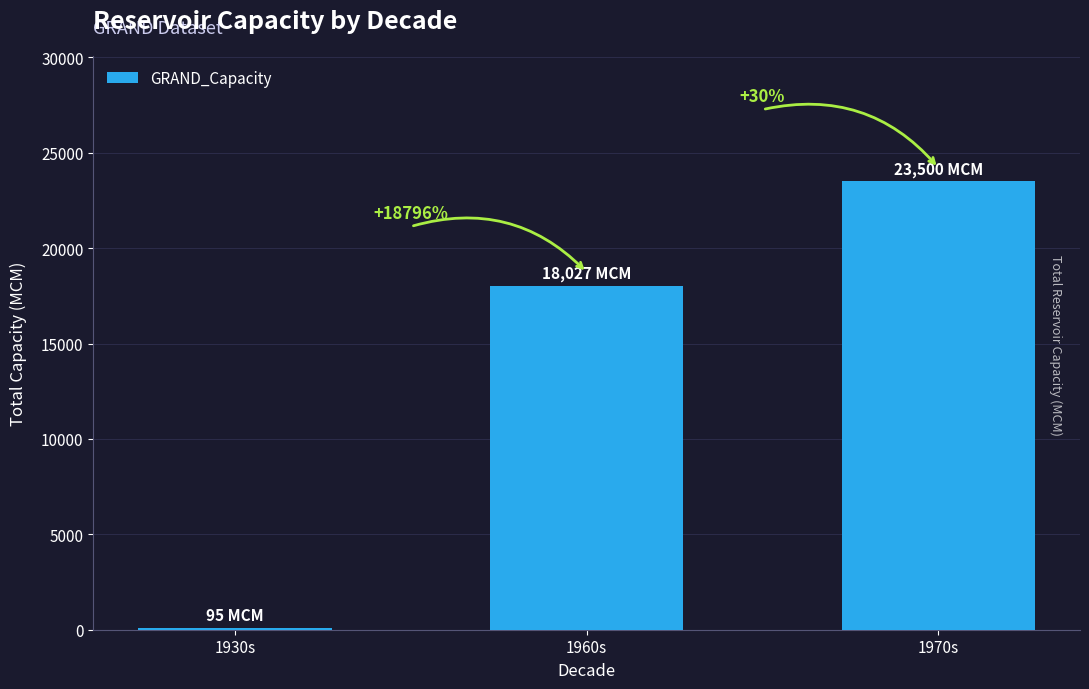

Rank the categories by value from lowest to highest.

1930s, 1960s, 1970s